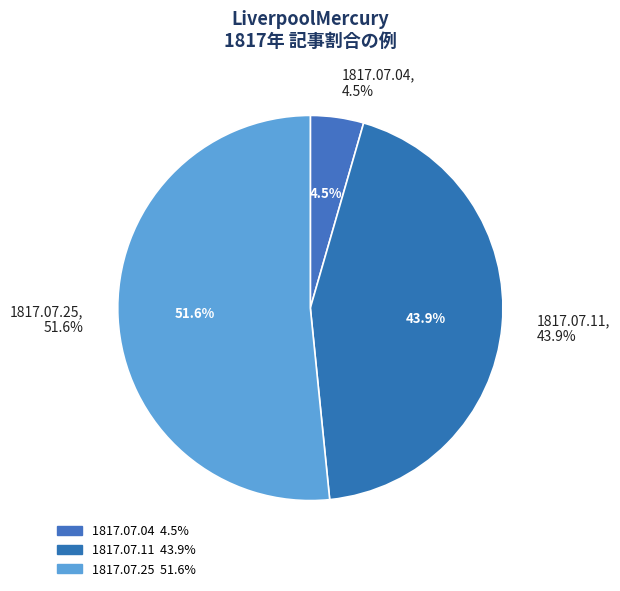

Which category accounts for the majority?

1817.07.25_LiverpoolMercury